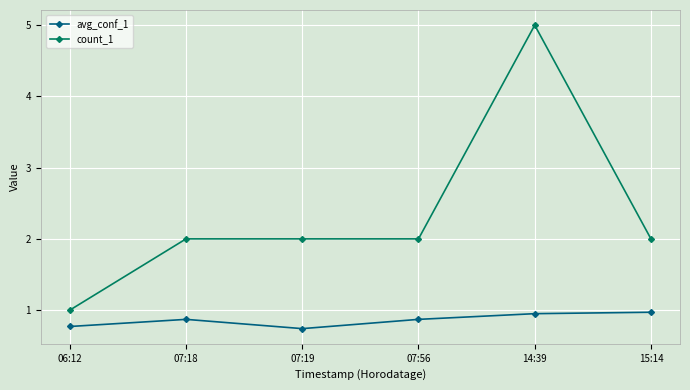

True or false: avg_conf_1 has a value of 0.9 at 07:56.

True